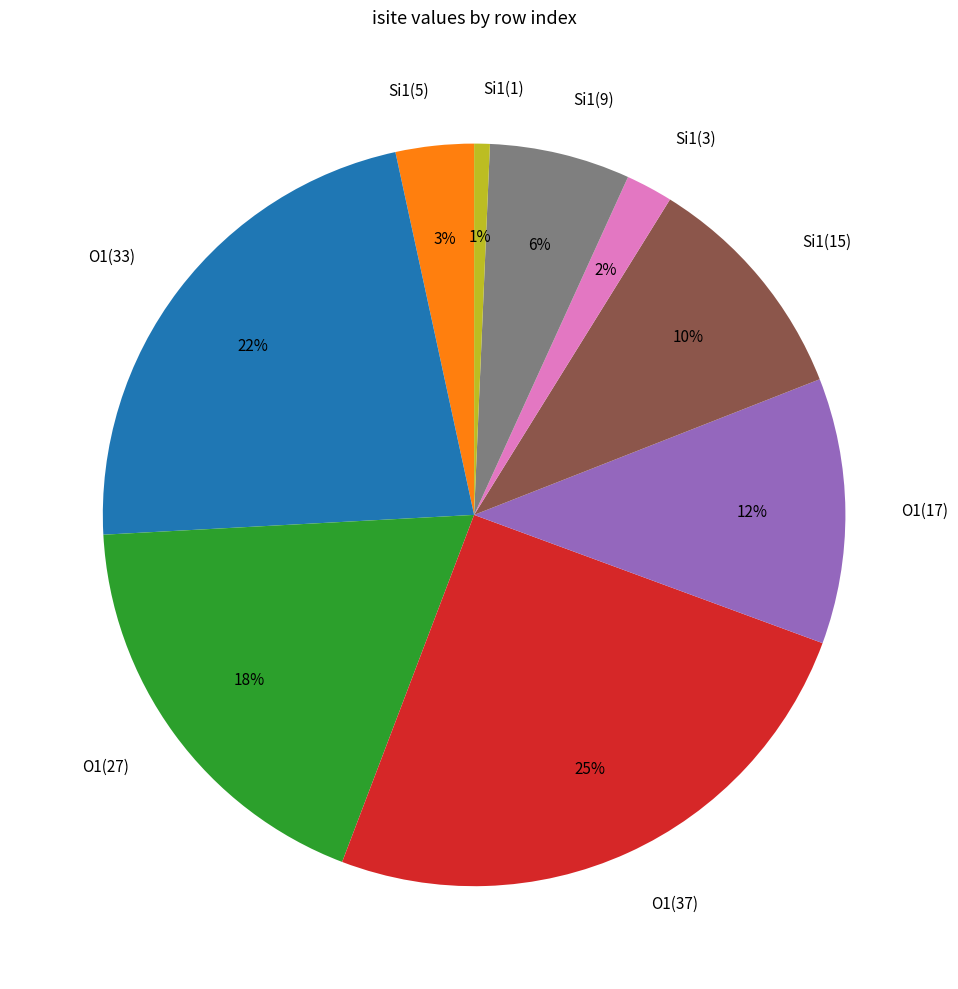

Combined, do Si1(5) and Si1(9) account for over 50%?

No